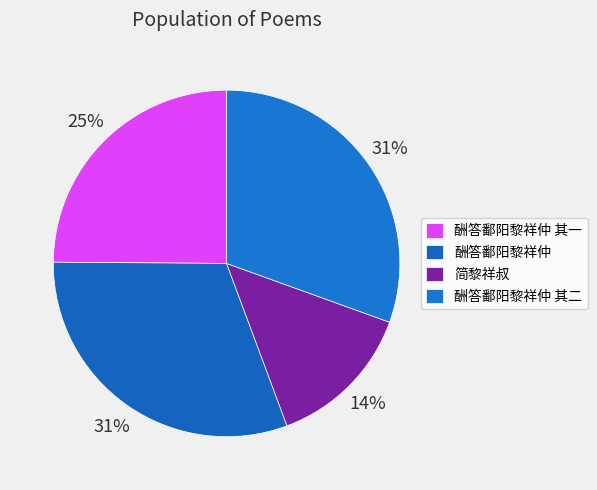

What is the ratio of the value at 酬答鄱阳黎祥仲 其一 to the value at 酬答鄱阳黎祥仲?

0.8